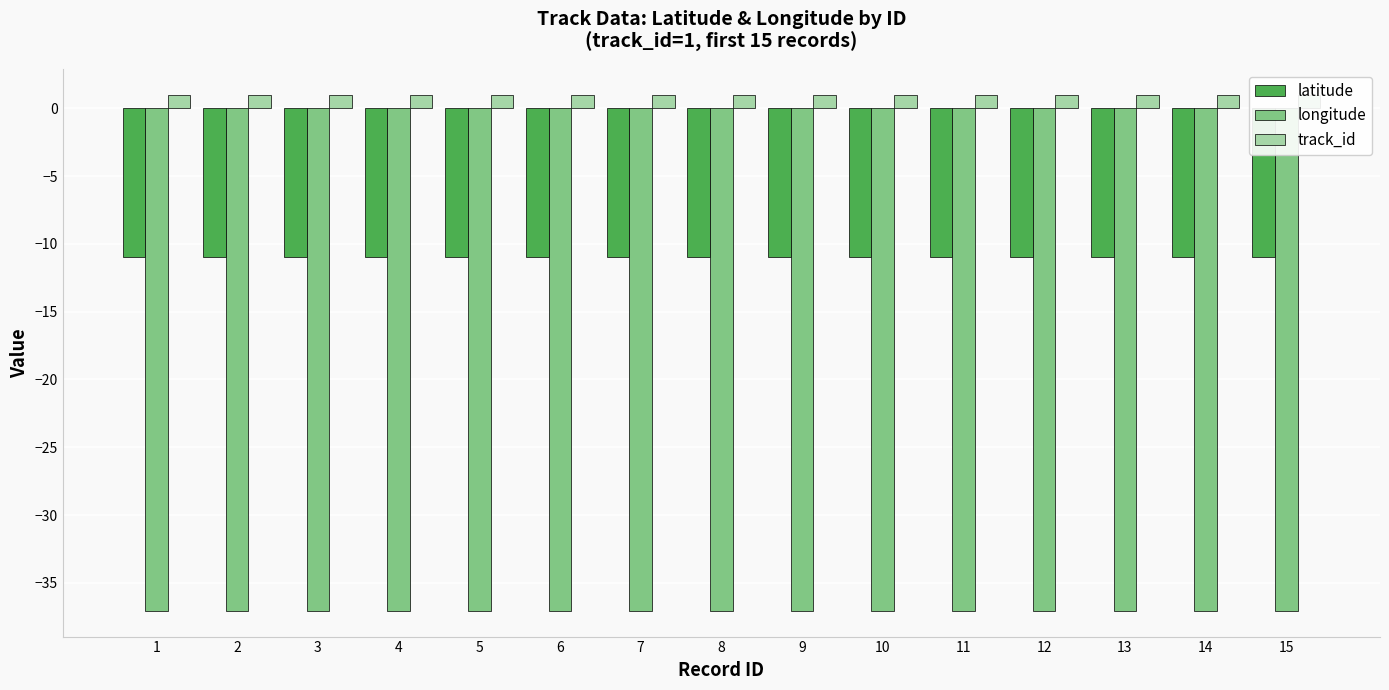

Rank the series by their average value, from lowest to highest.

longitude, latitude, track_id